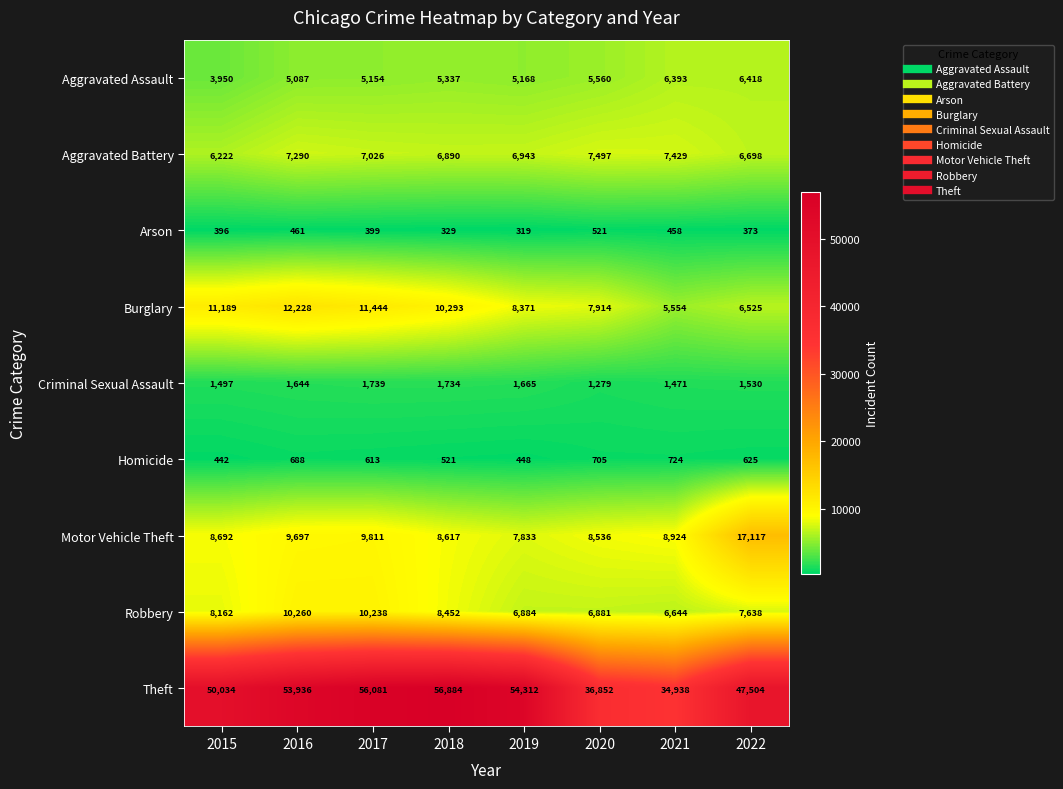

Which series has the largest range (max minus min)?

Theft